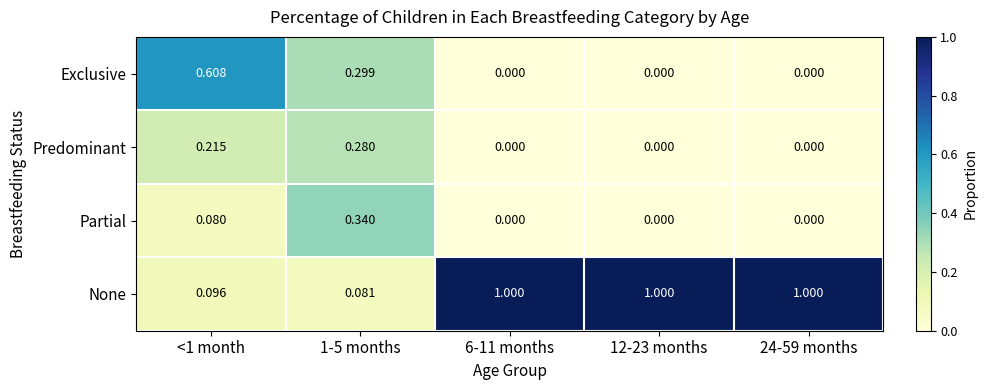

List the series in order of their peak value, highest first.

None, Exclusive, Partial, Predominant